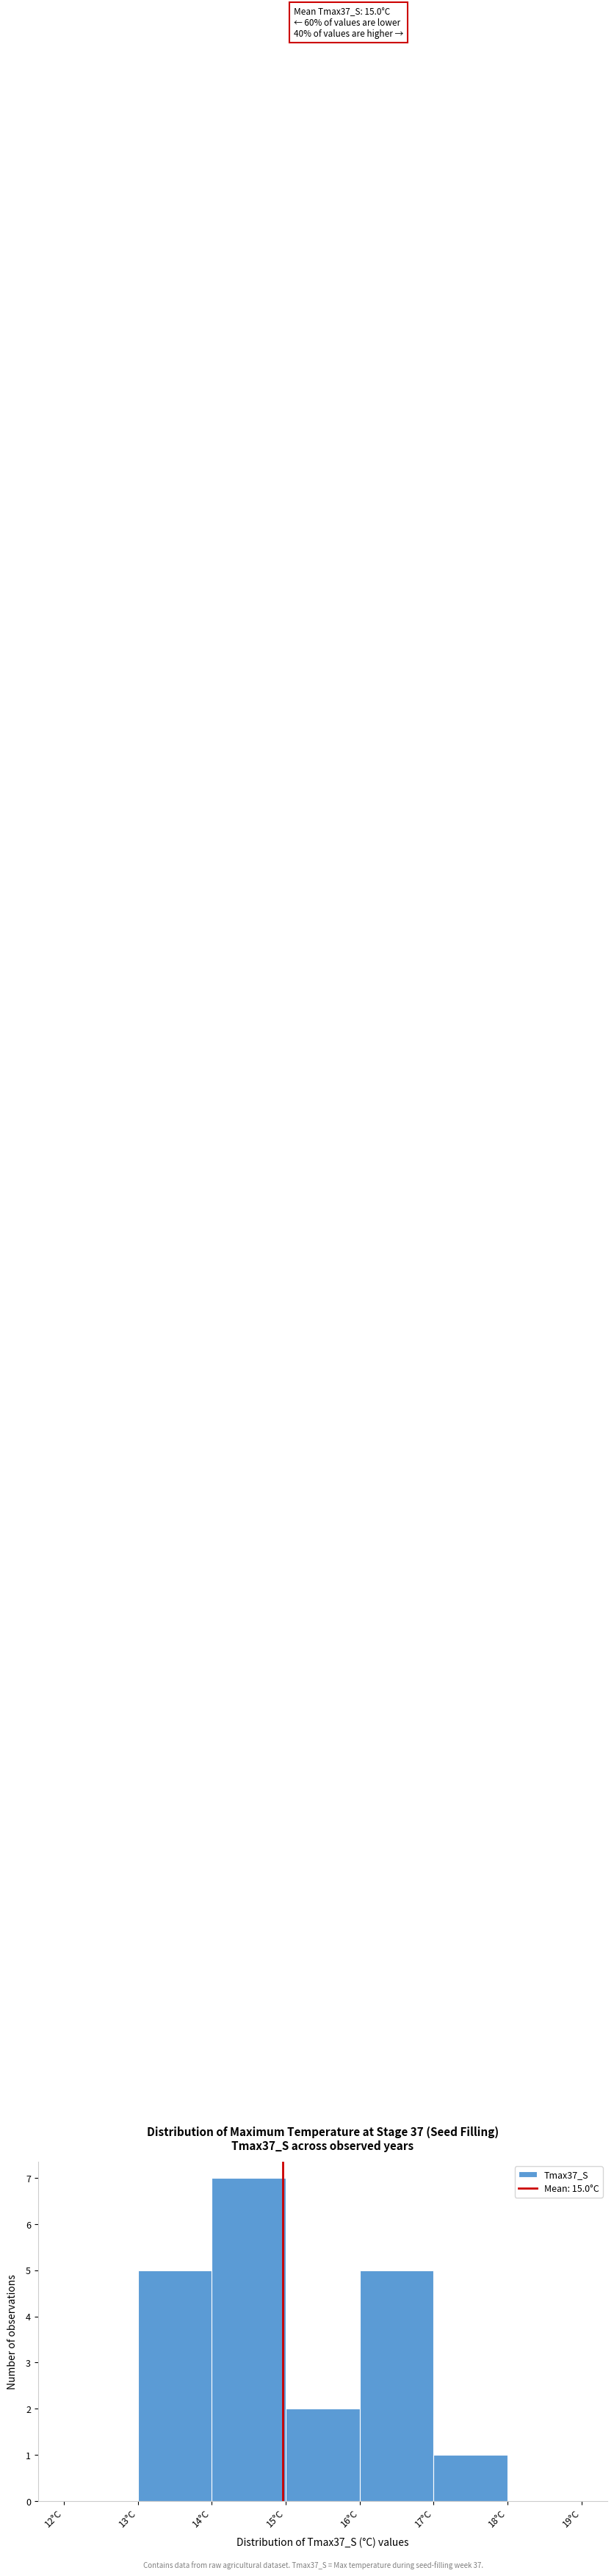

Over which range of the x-axis is the bar tallest?

14 to 15